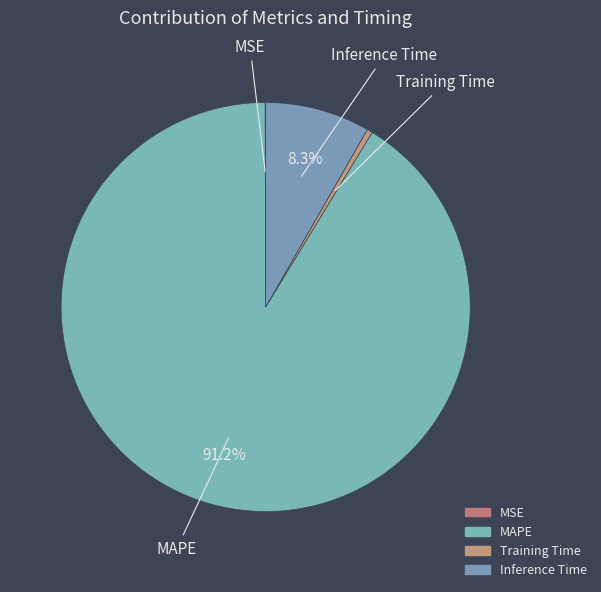

Which category has the smallest portion of the pie?

MSE